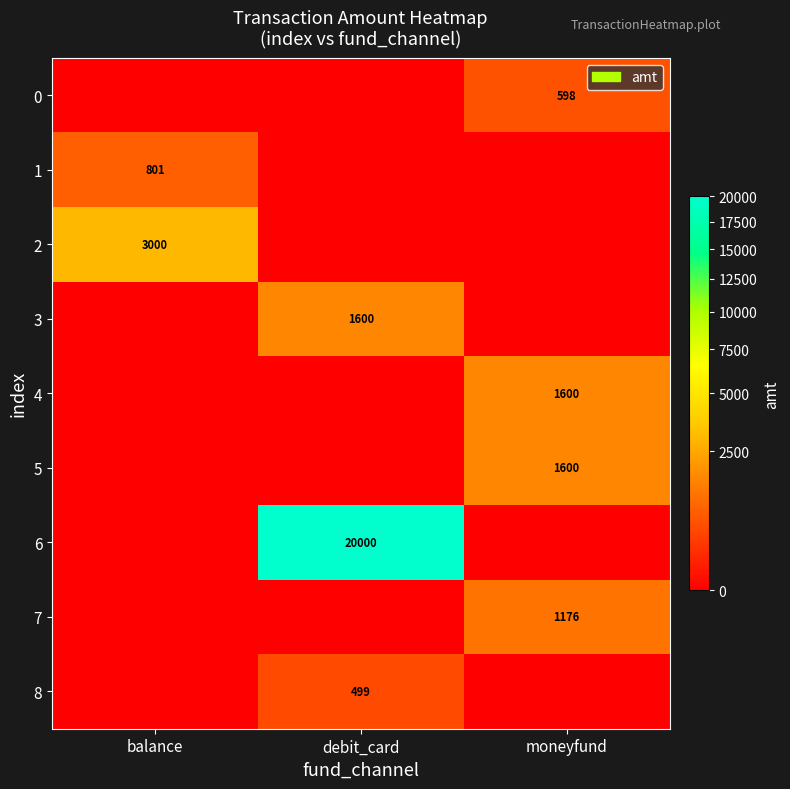

The 6 series shows 9446 at debit_card. True or false?

False